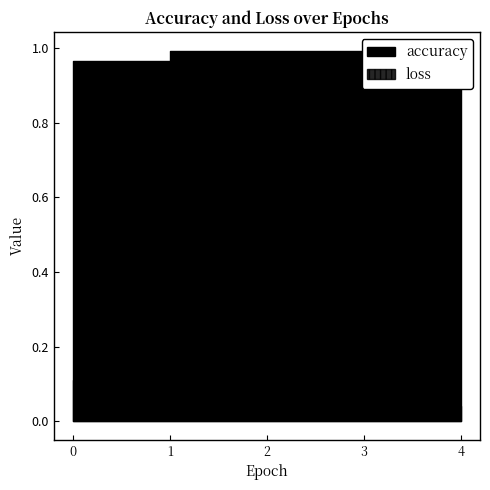

Which series has the widest spread of values?

loss